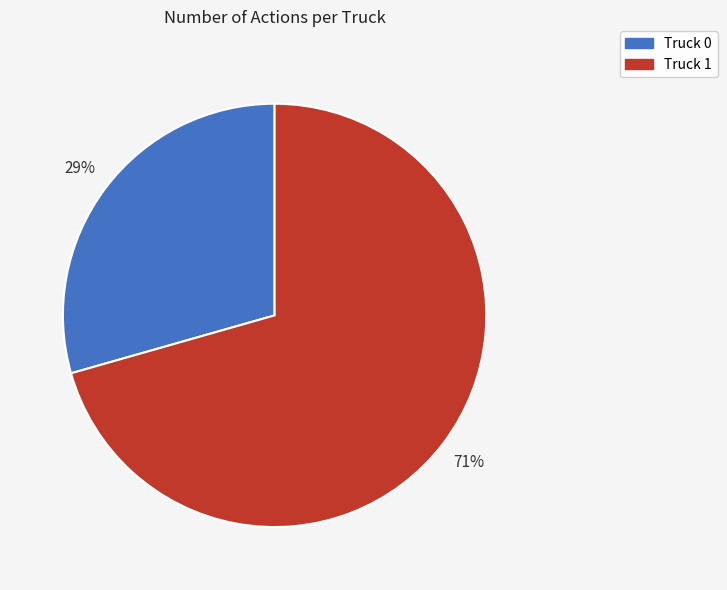

Does Truck 1 account for over 50% of the chart?

Yes